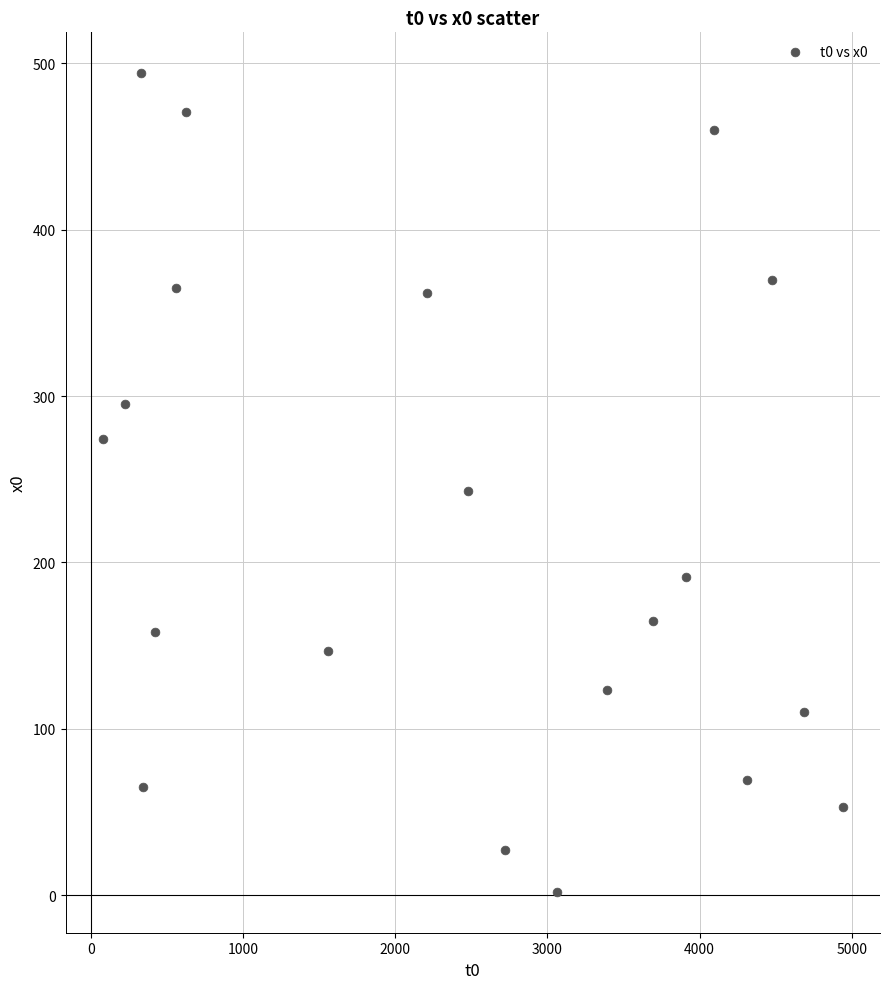

What is the range of X values (max minus min)?

4867